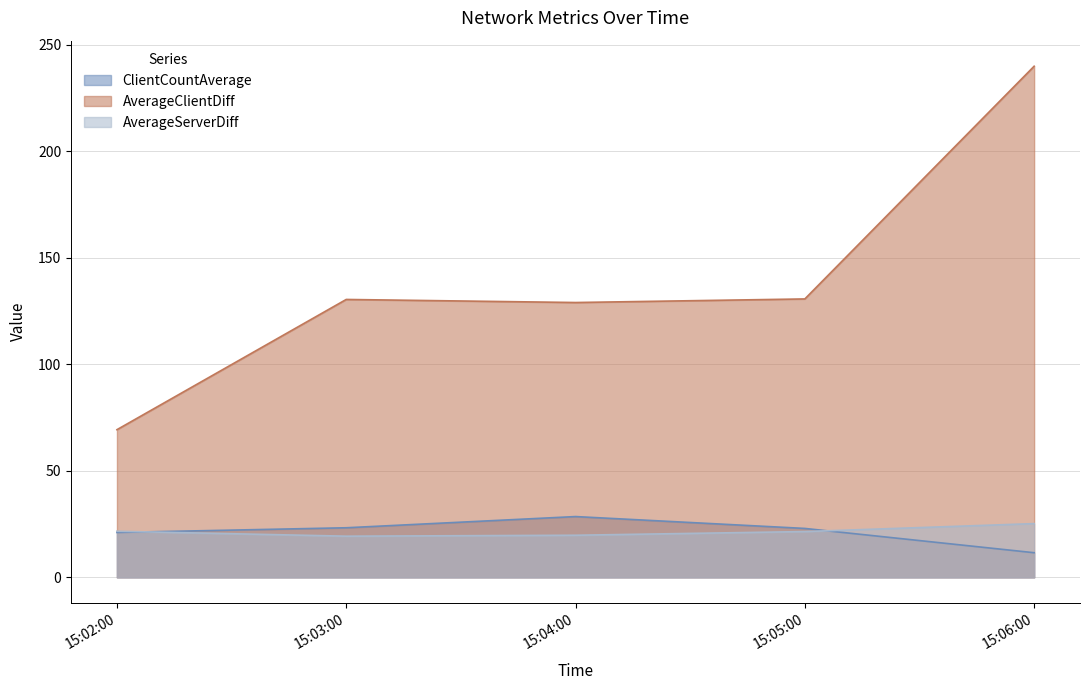

True or false: AverageServerDiff and AverageClientDiff intersect in this chart.

False